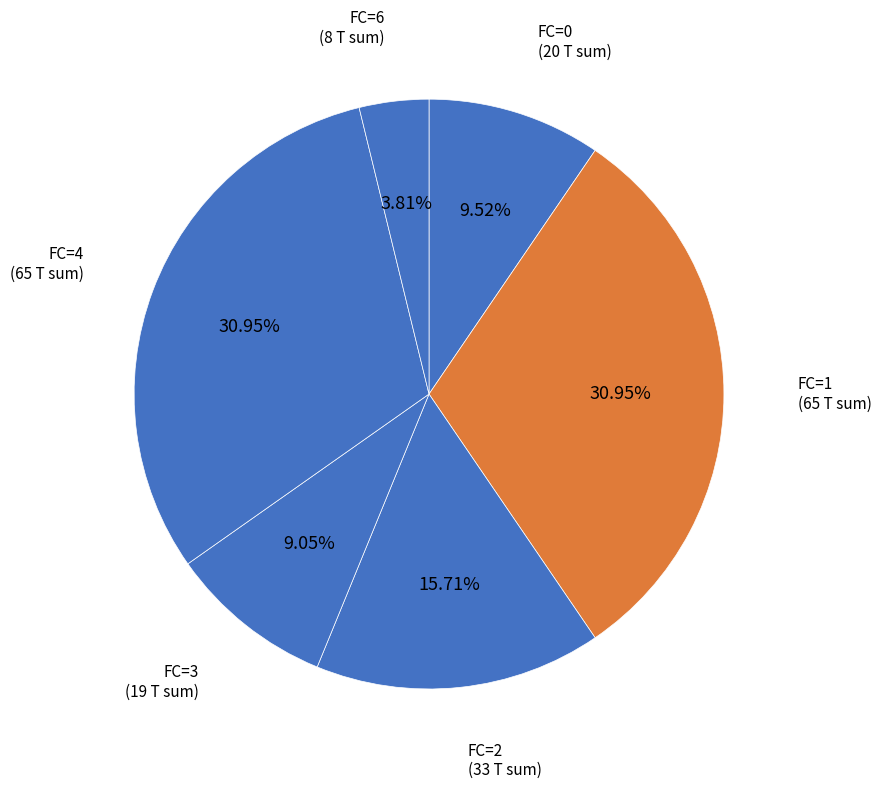

Which slice is the largest?

FC=4